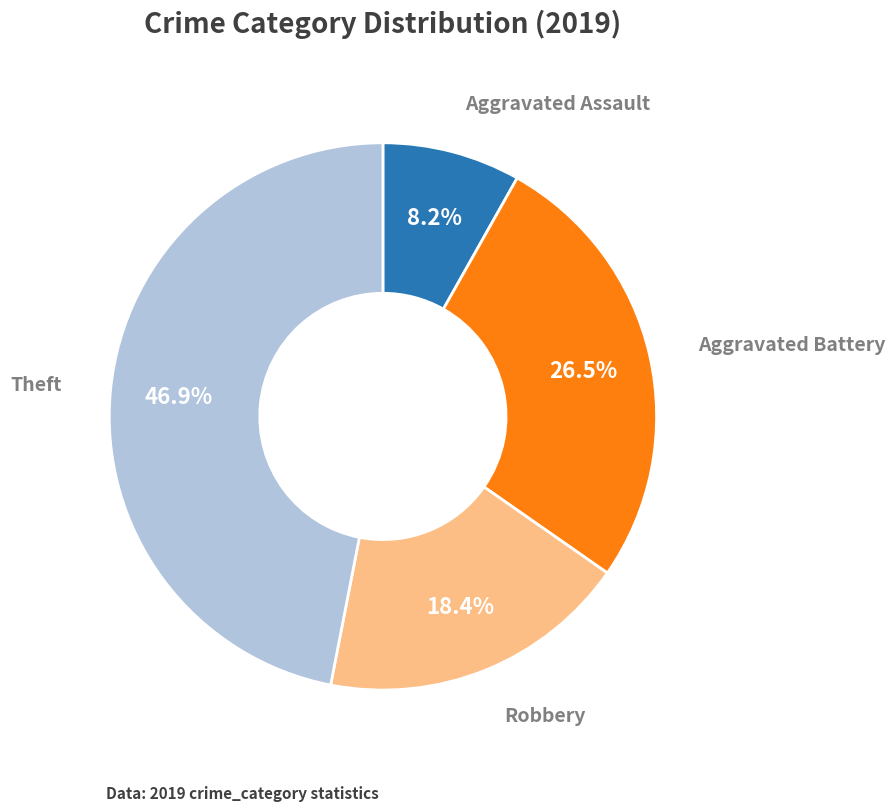

Count the number of slices in the pie.

4